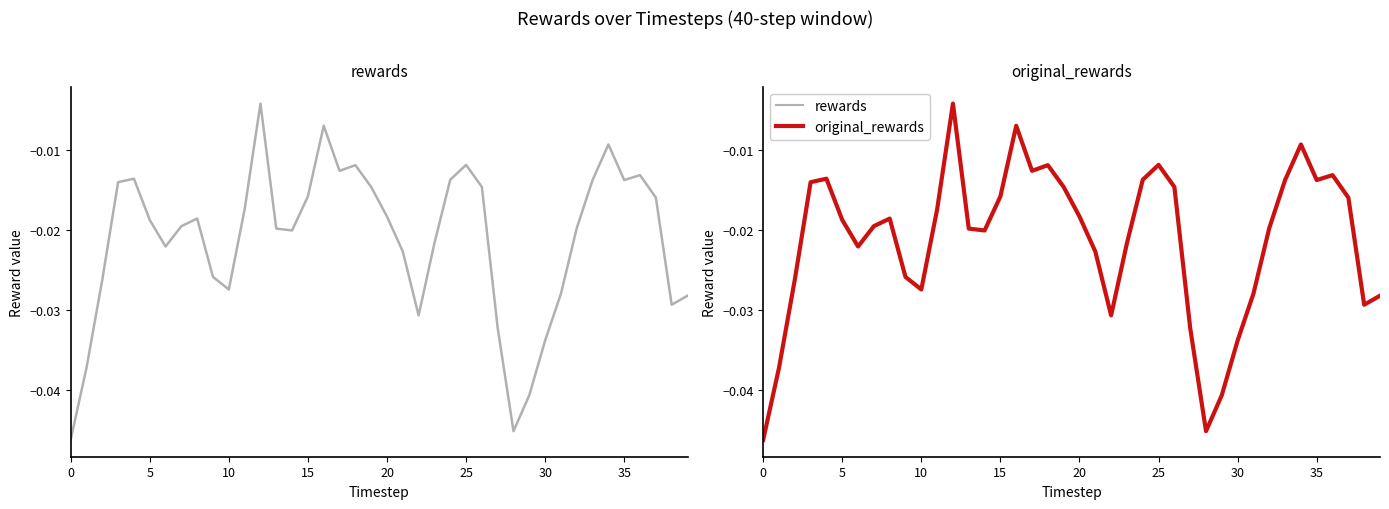

How many interior local peaks does the original_rewards series have?

8